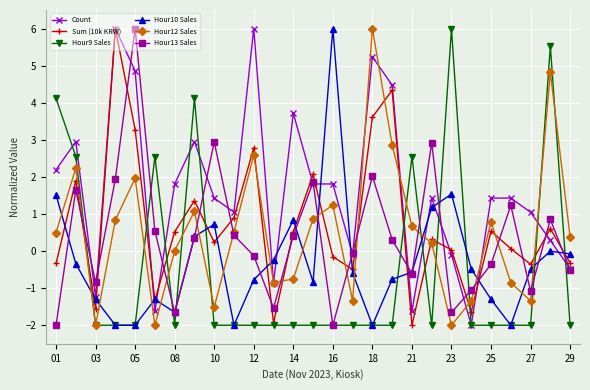

True or false: Hour12 Sales has more than 0 points higher than both neighbors.

True